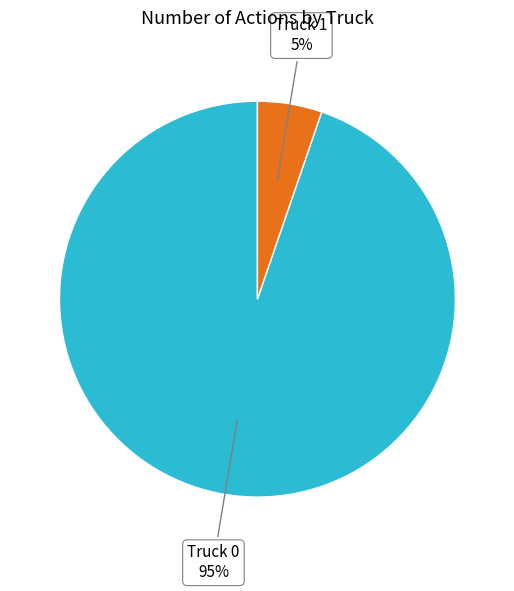

Is there any slice that represents more than half of the pie?

Yes